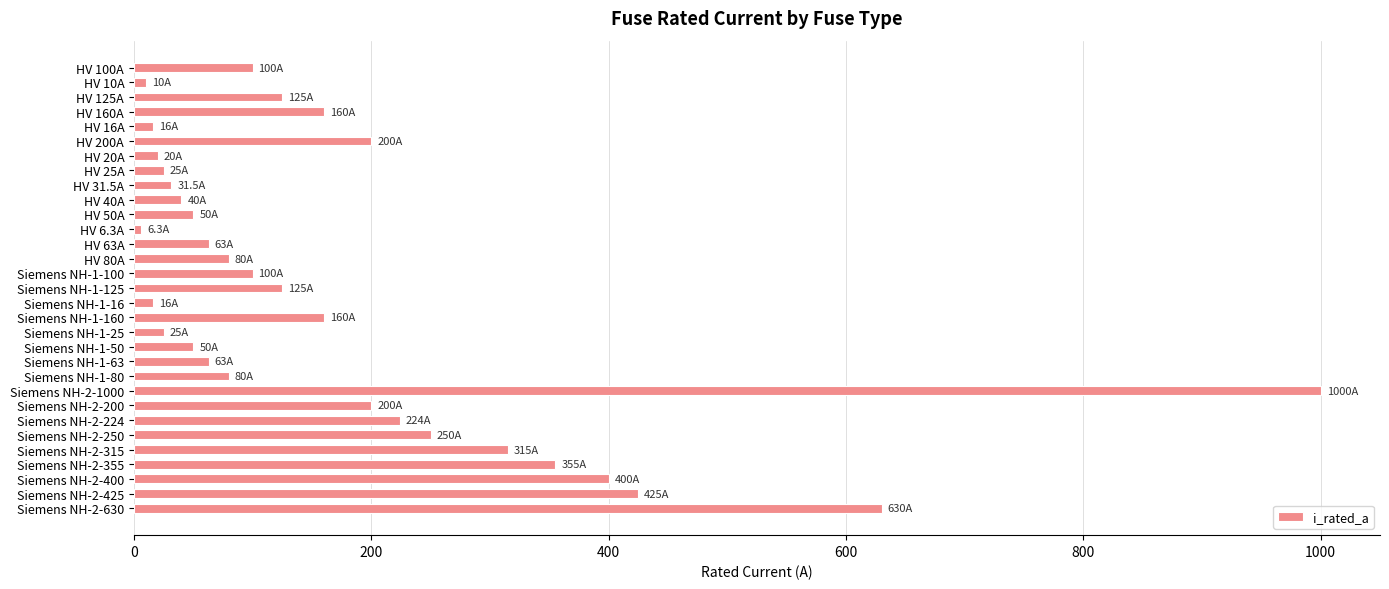

How many values are below 100?

15